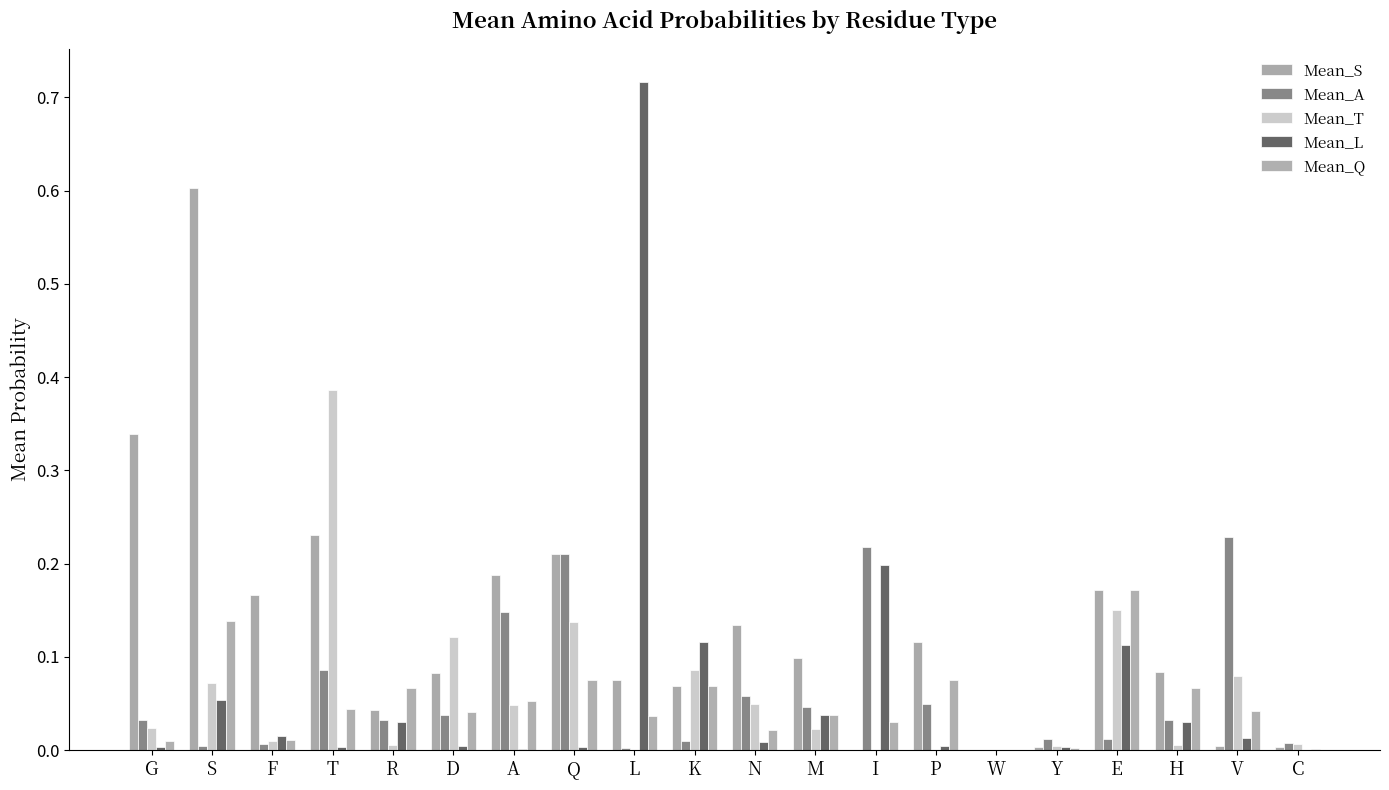

Rank the series at V from lowest to highest value.

Mean_S, Mean_L, Mean_Q, Mean_T, Mean_A